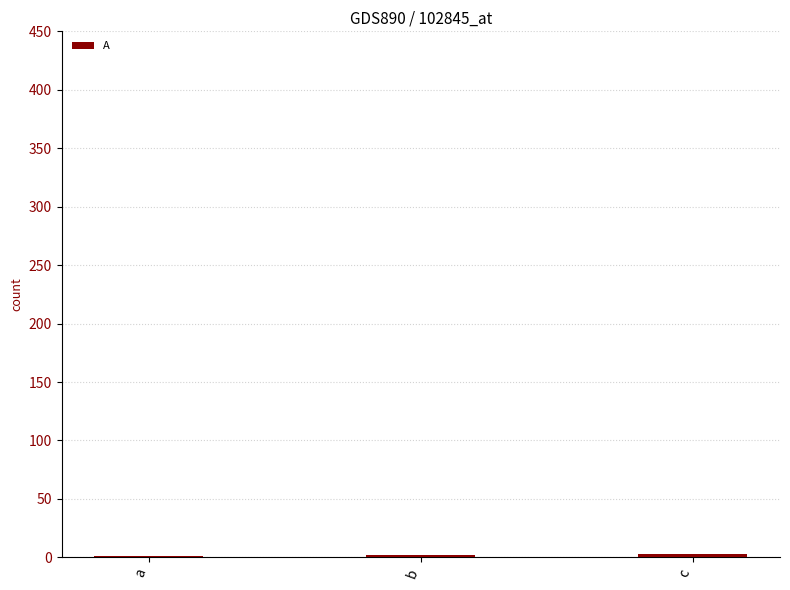

Count the number of categories in the chart.

3